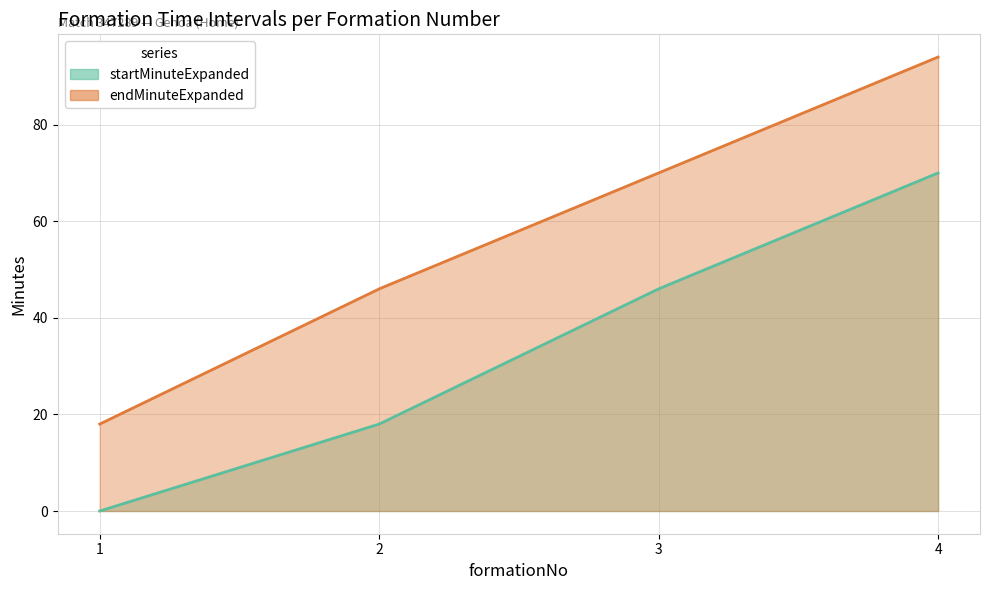

What are all the series names shown in the legend?

startMinuteExpanded, endMinuteExpanded